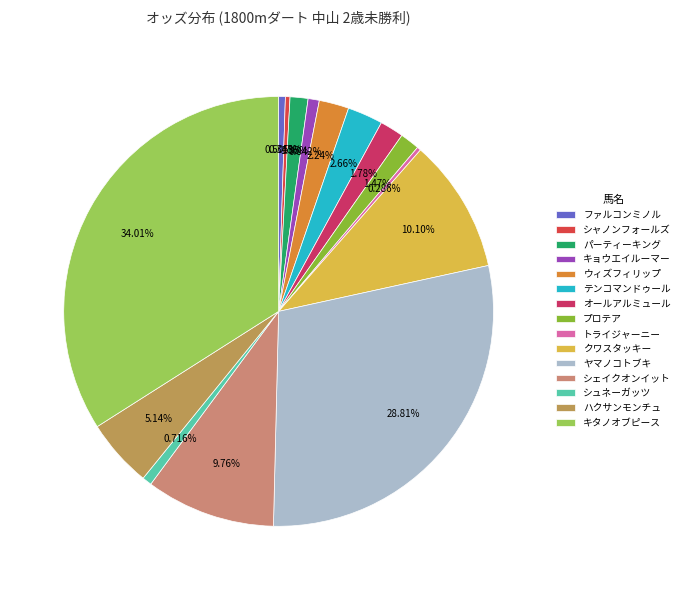

To the nearest percent, what percentage of the pie is プロテア?

1%